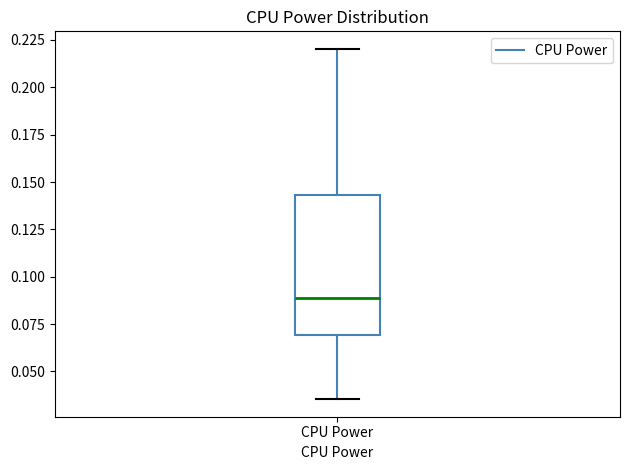

Transcribe this box plot: give where the median line is, the range the box spans, and where the two whiskers end, as read against the y-axis. The values are not printed on the chart, so give them approximately, as read against the axis.

median 0.090, box 0.070 to 0.145, whiskers 0.035 to 0.220